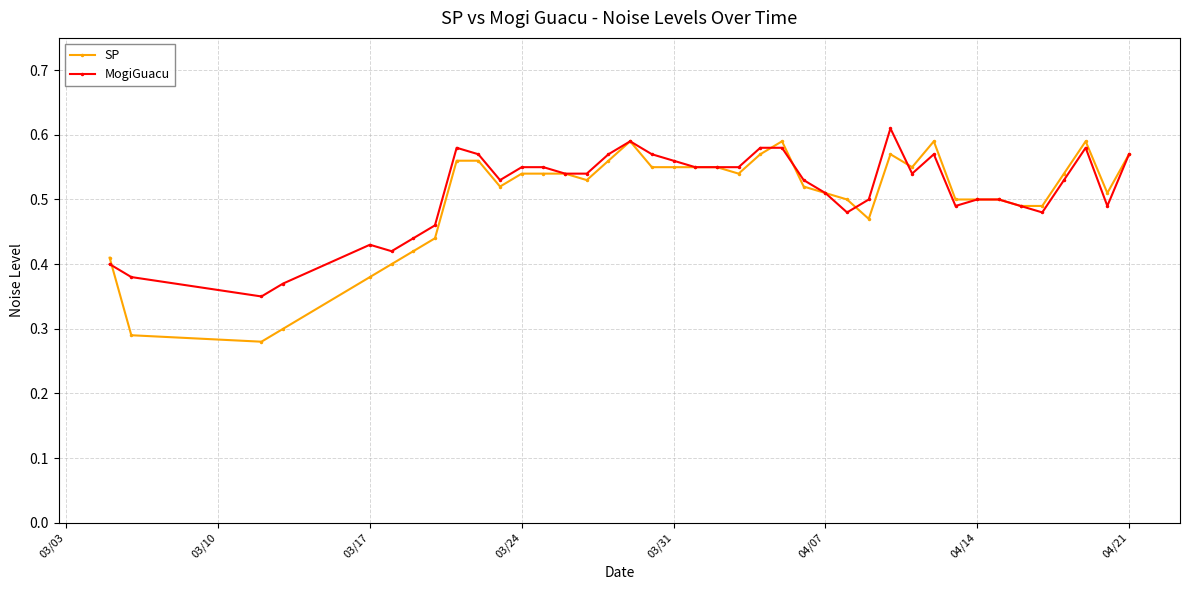

How many MogiGuacu values are between 0 and 1?

40